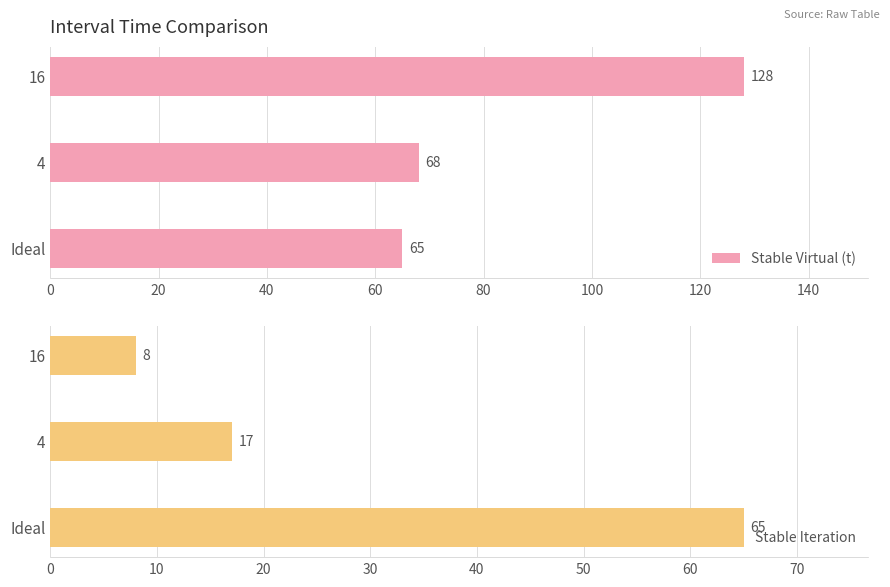

What value does the Stable Iteration series have at 4, to the nearest 10?

20